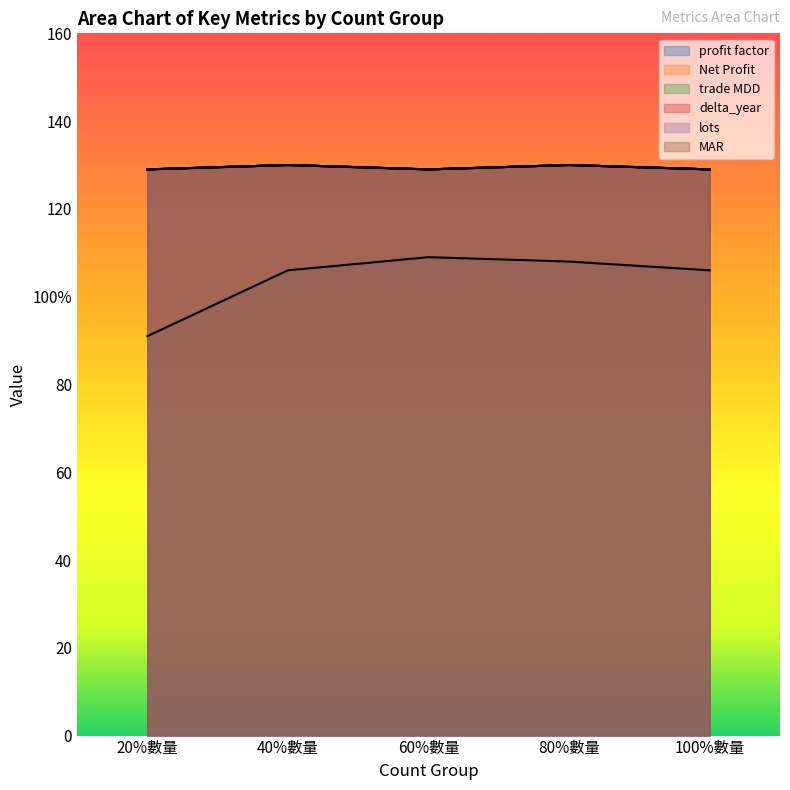

True or false: Net Profit has a value of 129 at 20%數量.

True